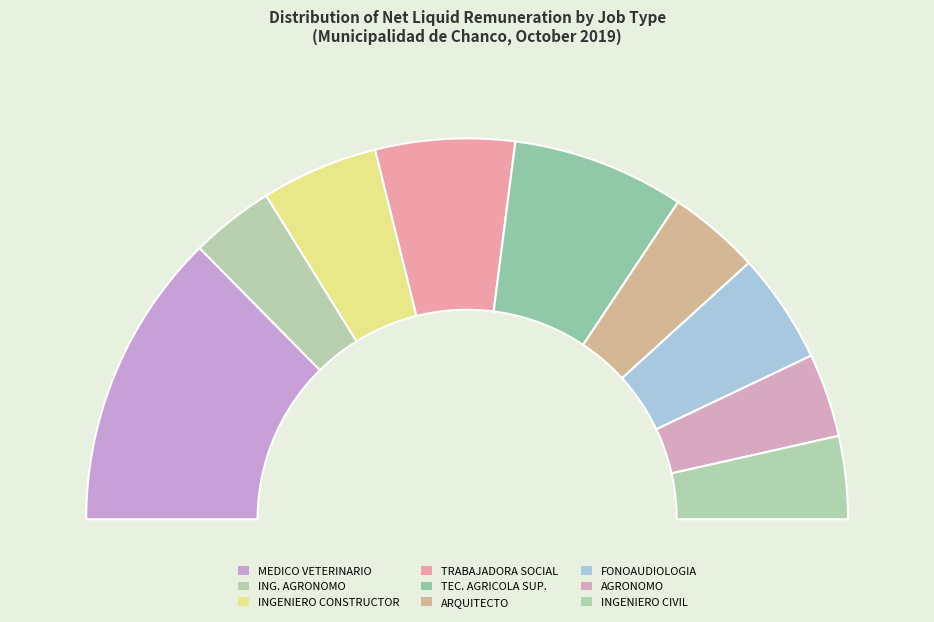

Does INGENIERO CONSTRUCTOR represent more than half of the total?

No